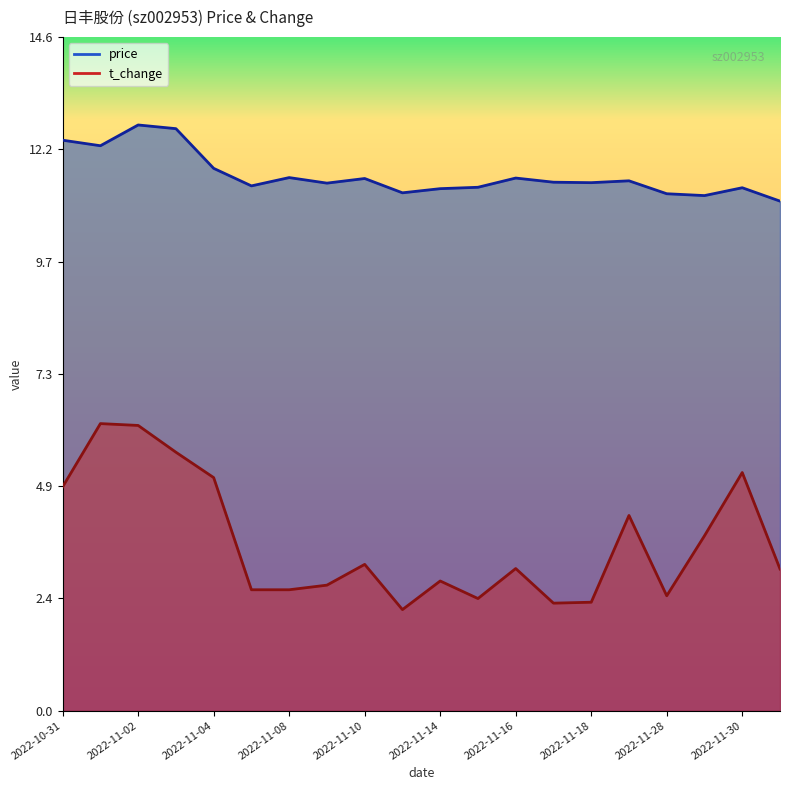

List the labels in order of price value, smallest first.

2022-12-01, 2022-11-29, 2022-11-28, 2022-11-11, 2022-11-14, 2022-11-30, 2022-11-15, 2022-11-07, 2022-11-09, 2022-11-18, 2022-11-17, 2022-11-21, 2022-11-10, 2022-11-16, 2022-11-08, 2022-11-04, 2022-11-01, 2022-10-31, 2022-11-03, 2022-11-02